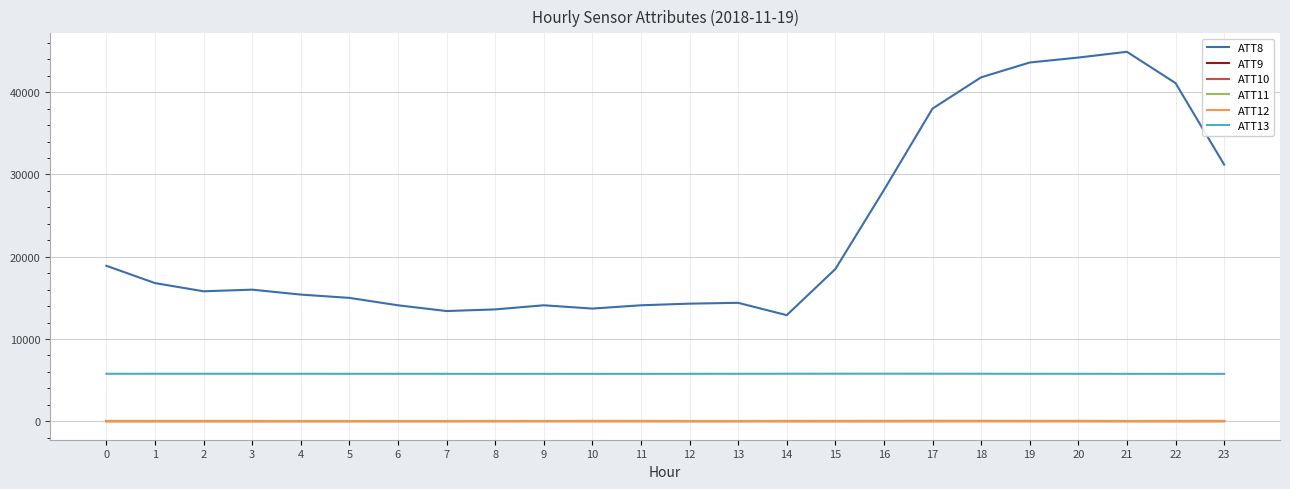

True or false: ATT9 and ATT13 intersect in this chart.

False